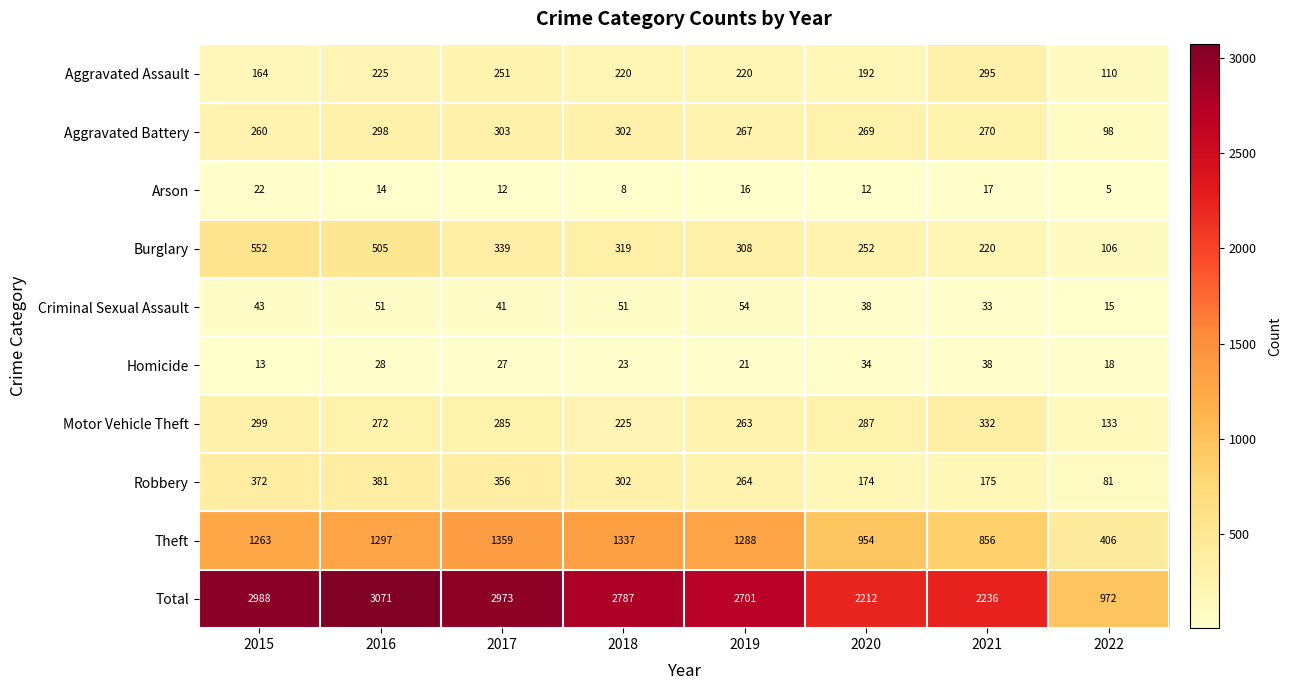

Which series has the widest spread of values?

Total